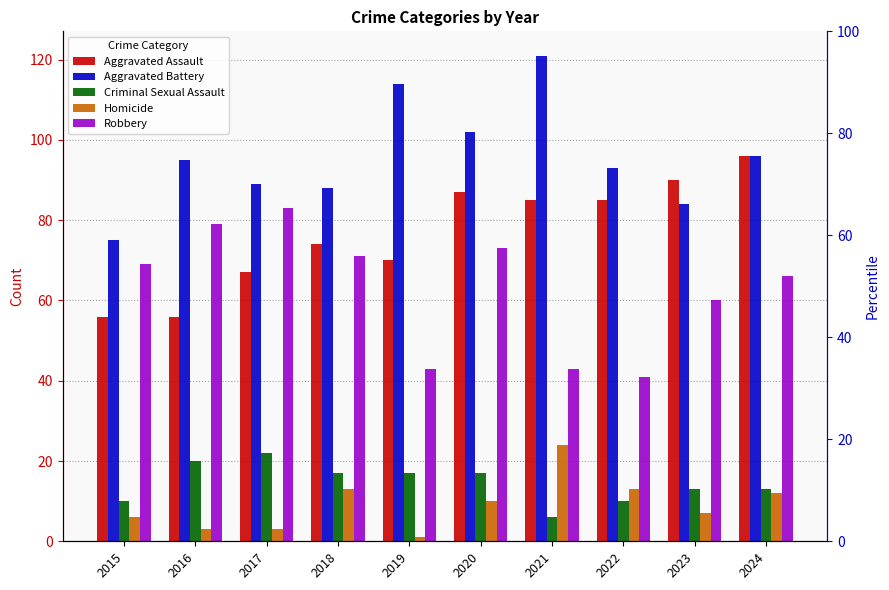

What is the minimum value shown in the chart?

1